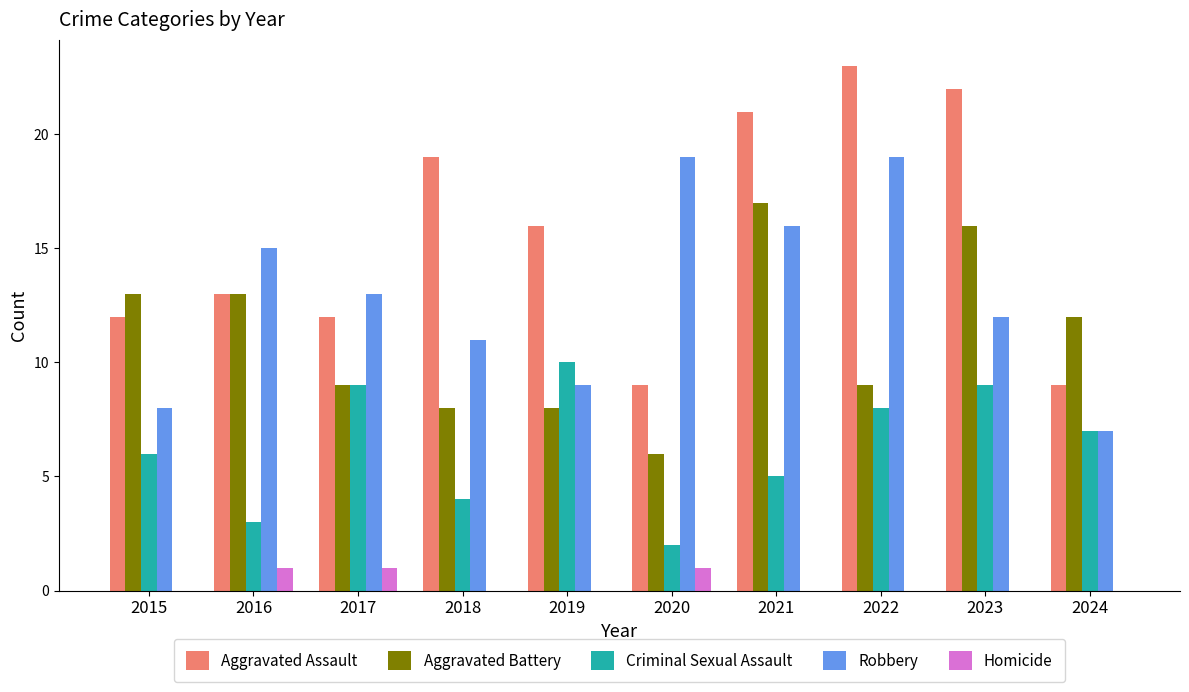

What is the total value across all series at 2020?

37